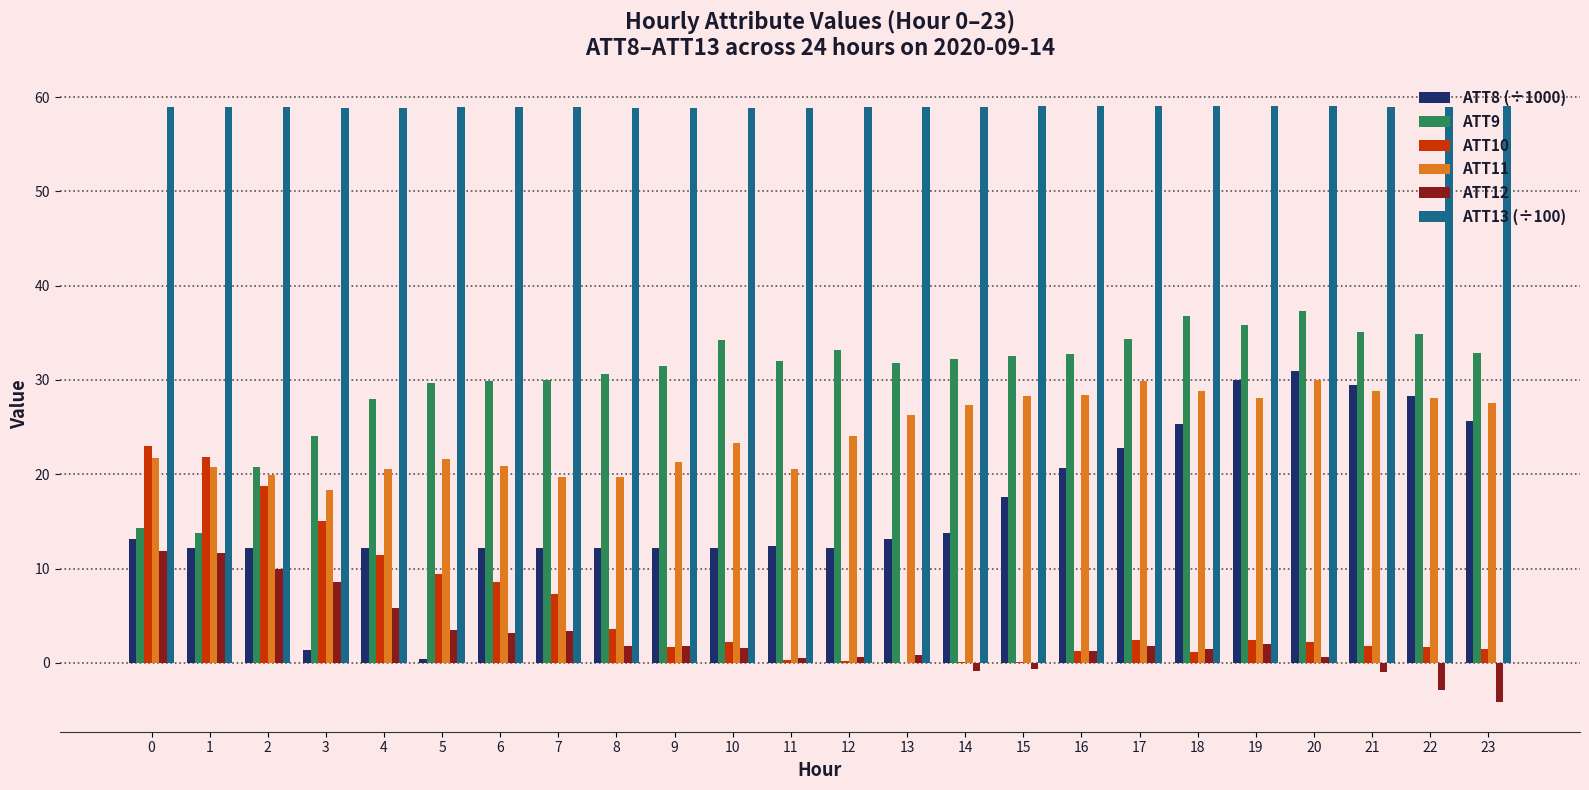

Is the value of ATT11 at 17 greater than the value of ATT9 at 0?

Yes